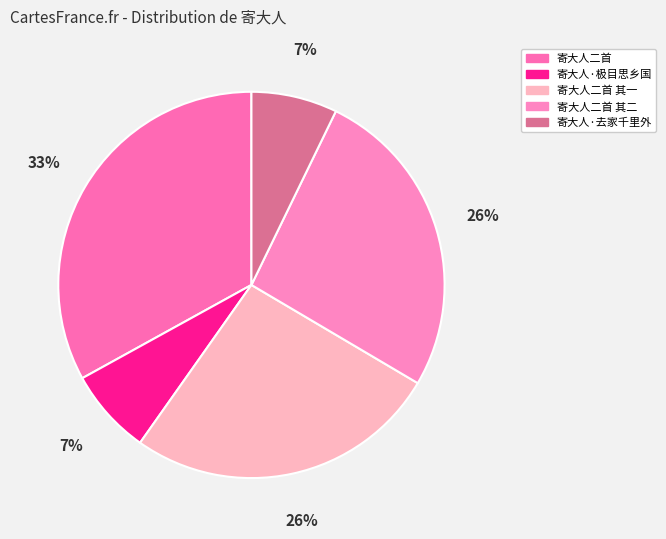

The 寄大人·极目思乡国 slice represents 18% of the pie. True or false?

False